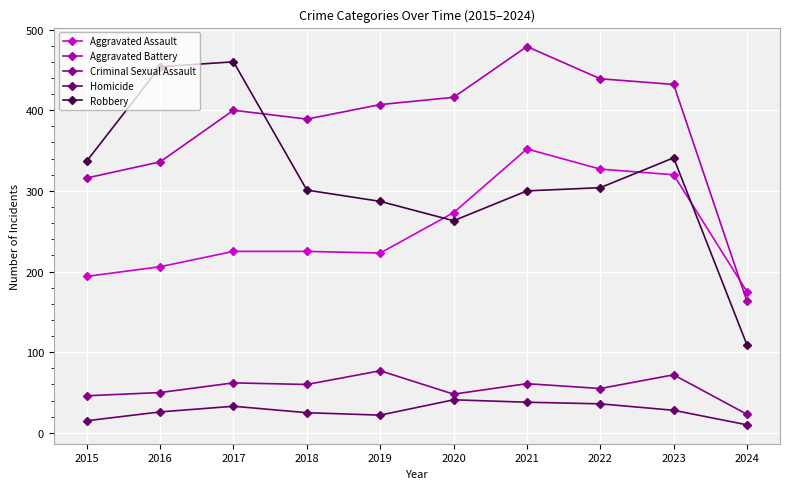

How many categories are shown in the chart?

10